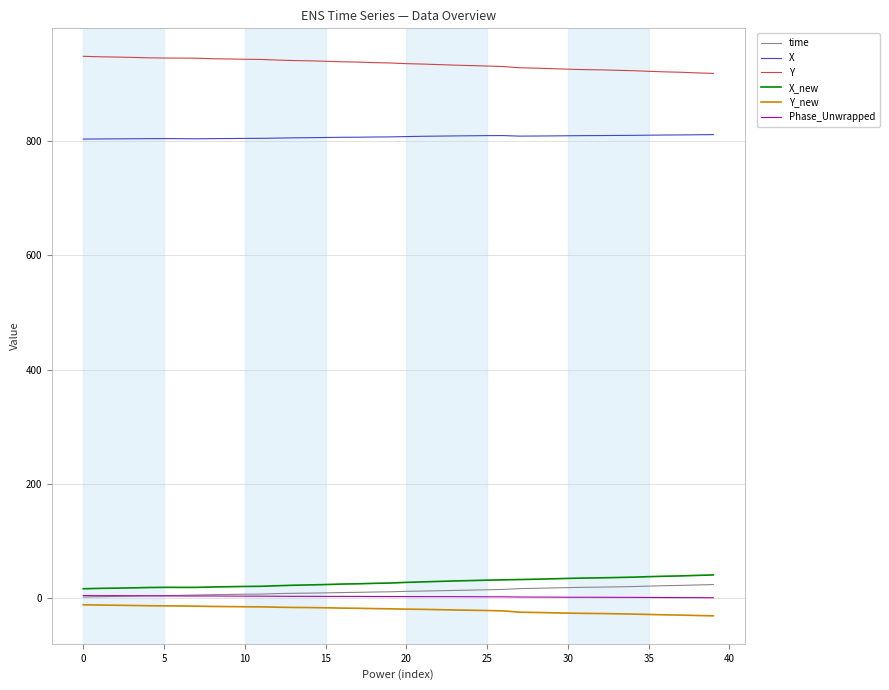

What are all the series names shown in the legend?

time, X, Y, X_new, Y_new, Phase_Unwrapped